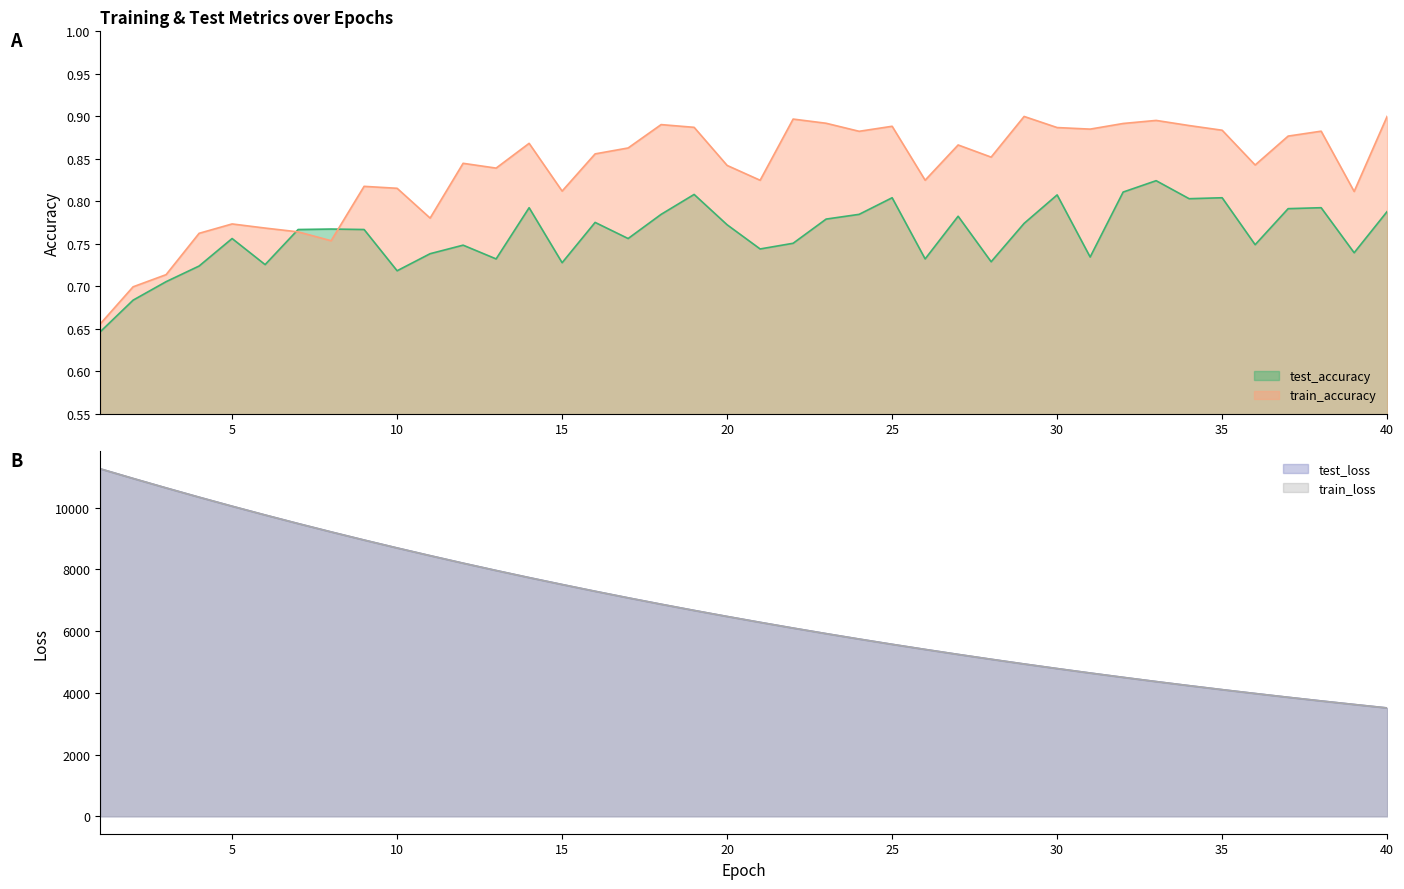

Rank the categories by train_loss value from lowest to highest.

40, 39, 38, 37, 36, 35, 34, 33, 32, 31, 30, 29, 28, 27, 26, 25, 24, 23, 22, 21, 20, 19, 18, 17, 16, 15, 14, 13, 12, 11, 10, 9, 8, 7, 6, 5, 4, 3, 2, 1